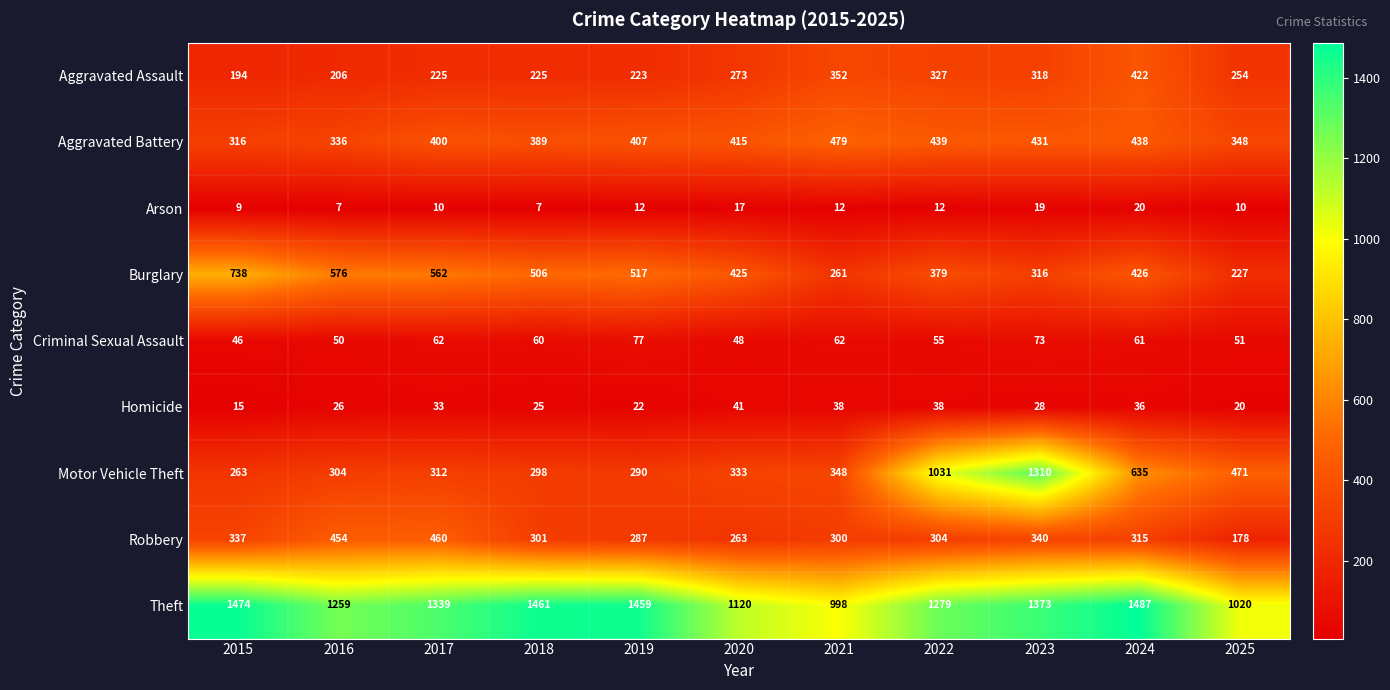

What is the sum of the Homicide values at 2018 and 2021?

63